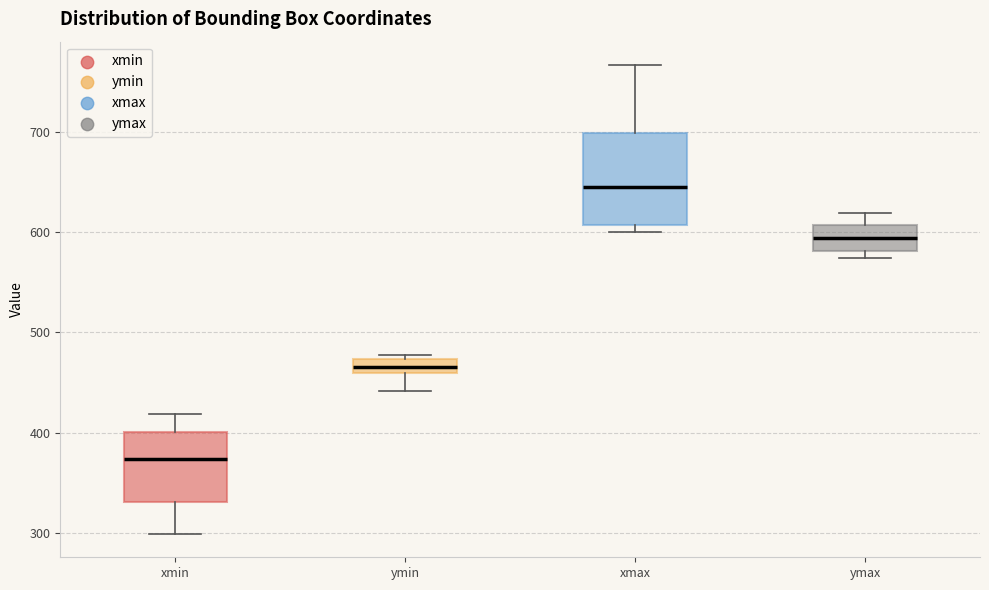

Which box has the highest median line?

xmax